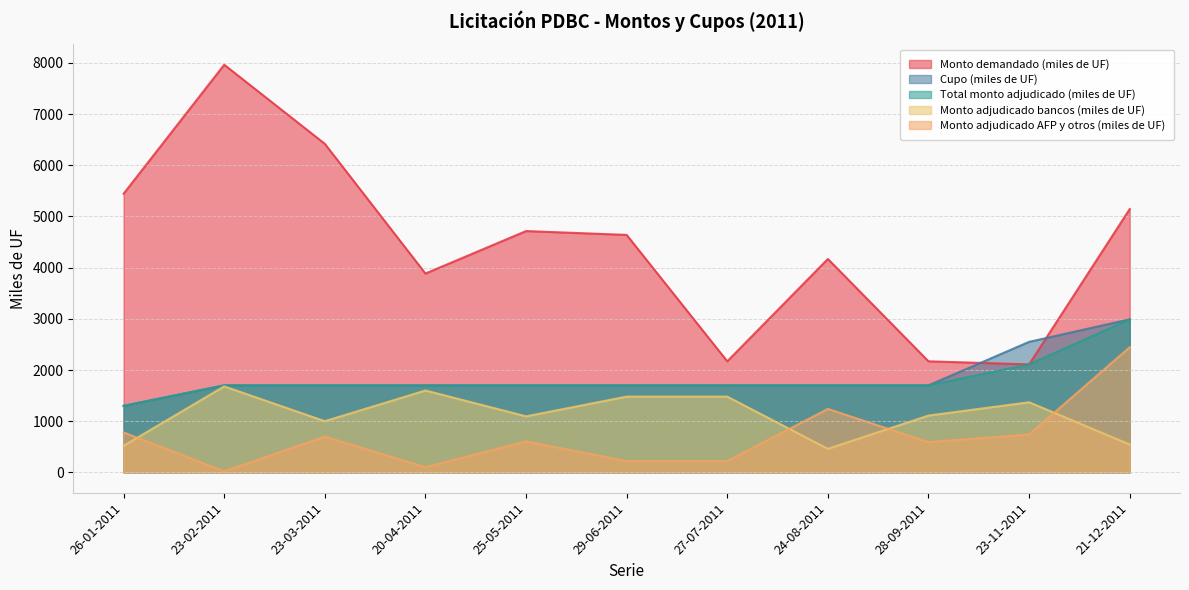

Reading right to left, what are all the values shown in this chart?

Monto demandado (miles de UF): 21-12-2011=5145	23-11-2011=2110	28-09-2011=2170	24-08-2011=4170	27-07-2011=2170	29-06-2011=4640	25-05-2011=4715	20-04-2011=3885	23-03-2011=6420	23-02-2011=7965	26-01-2011=5445
Cupo (miles de UF): 21-12-2011=2990	23-11-2011=2550	28-09-2011=1700	24-08-2011=1700	27-07-2011=1700	29-06-2011=1700	25-05-2011=1700	20-04-2011=1700	23-03-2011=1700	23-02-2011=1700	26-01-2011=1300
Total monto adjudicado (miles de UF): 21-12-2011=2990	23-11-2011=2110	28-09-2011=1700	24-08-2011=1700	27-07-2011=1700	29-06-2011=1700	25-05-2011=1700	20-04-2011=1700	23-03-2011=1700	23-02-2011=1700	26-01-2011=1300
Monto adjudicado bancos (miles de UF): 21-12-2011=545	23-11-2011=1370	28-09-2011=1110	24-08-2011=460	27-07-2011=1480	29-06-2011=1480	25-05-2011=1095	20-04-2011=1600	23-03-2011=1000	23-02-2011=1680	26-01-2011=520
Monto adjudicado AFP y otros (miles de UF): 21-12-2011=2445	23-11-2011=740	28-09-2011=590	24-08-2011=1240	27-07-2011=220	29-06-2011=220	25-05-2011=605	20-04-2011=100	23-03-2011=700	23-02-2011=20	26-01-2011=780